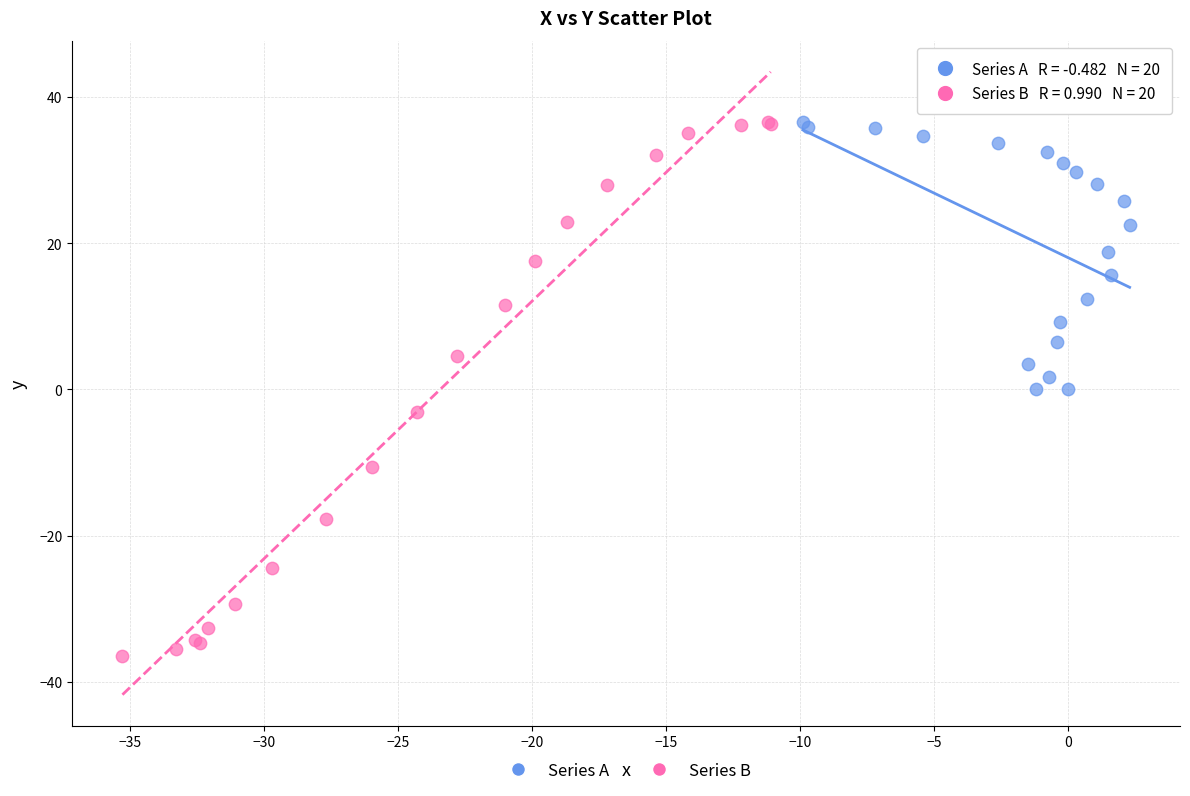

Which series has the largest Y range (max minus min)?

Series B